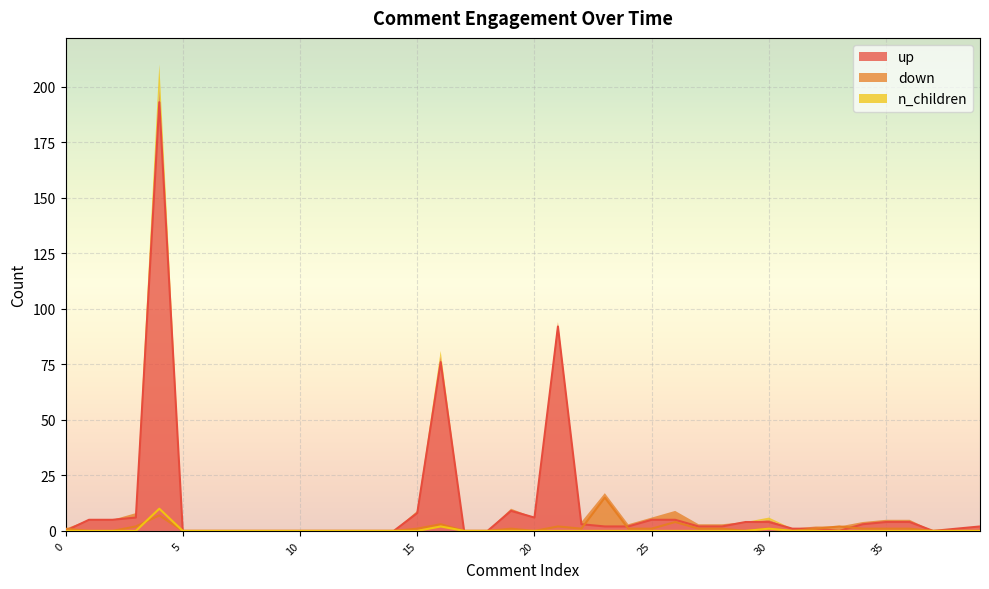

Is the value of n_children at 18 greater than the value of down at 29?

No